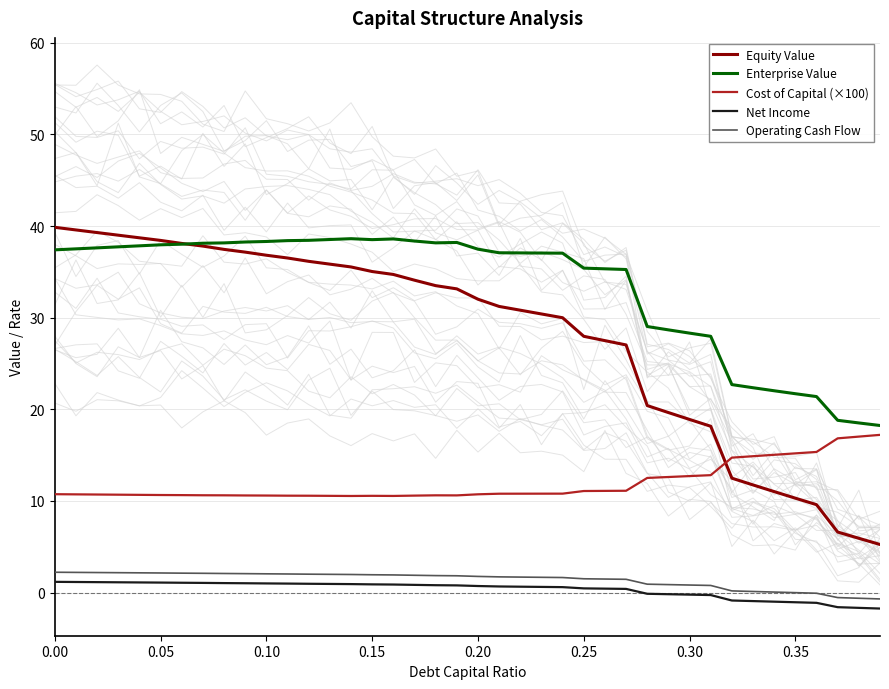

How many series are shown in this chart?

5